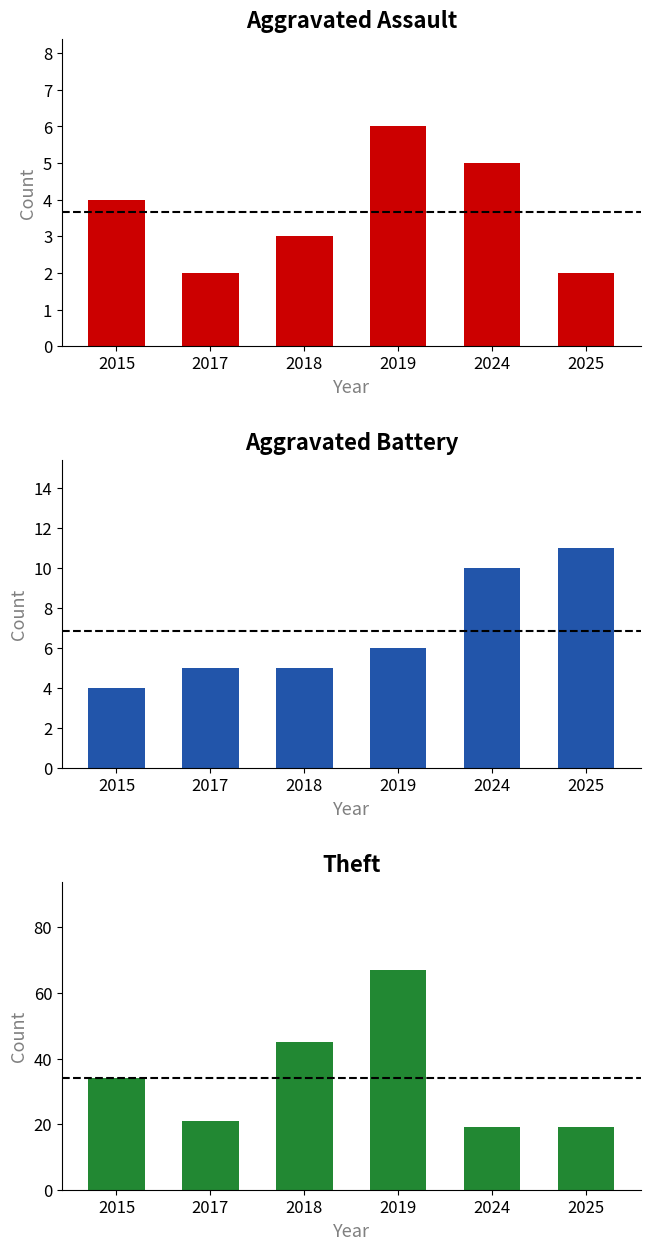

True or false: Aggravated Assault has a value of 2 at 2025.

True